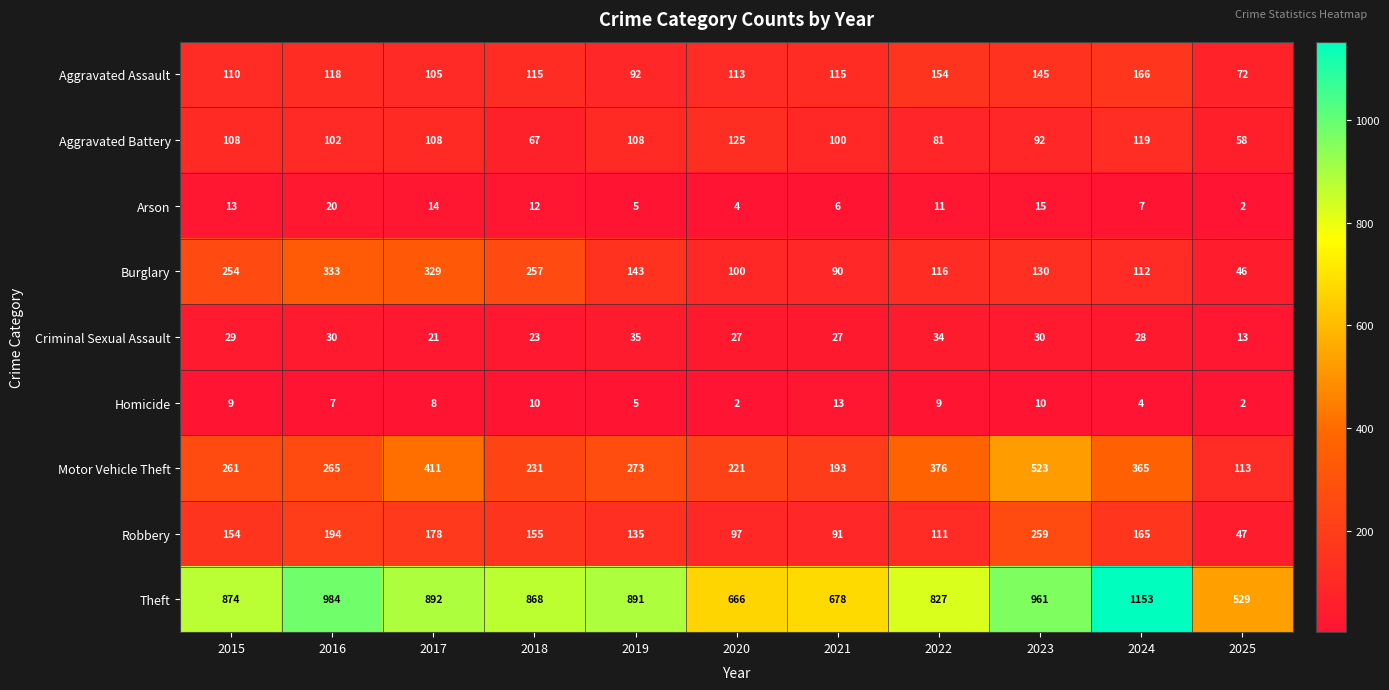

Where is Aggravated Battery nearest to the value 91?

2023